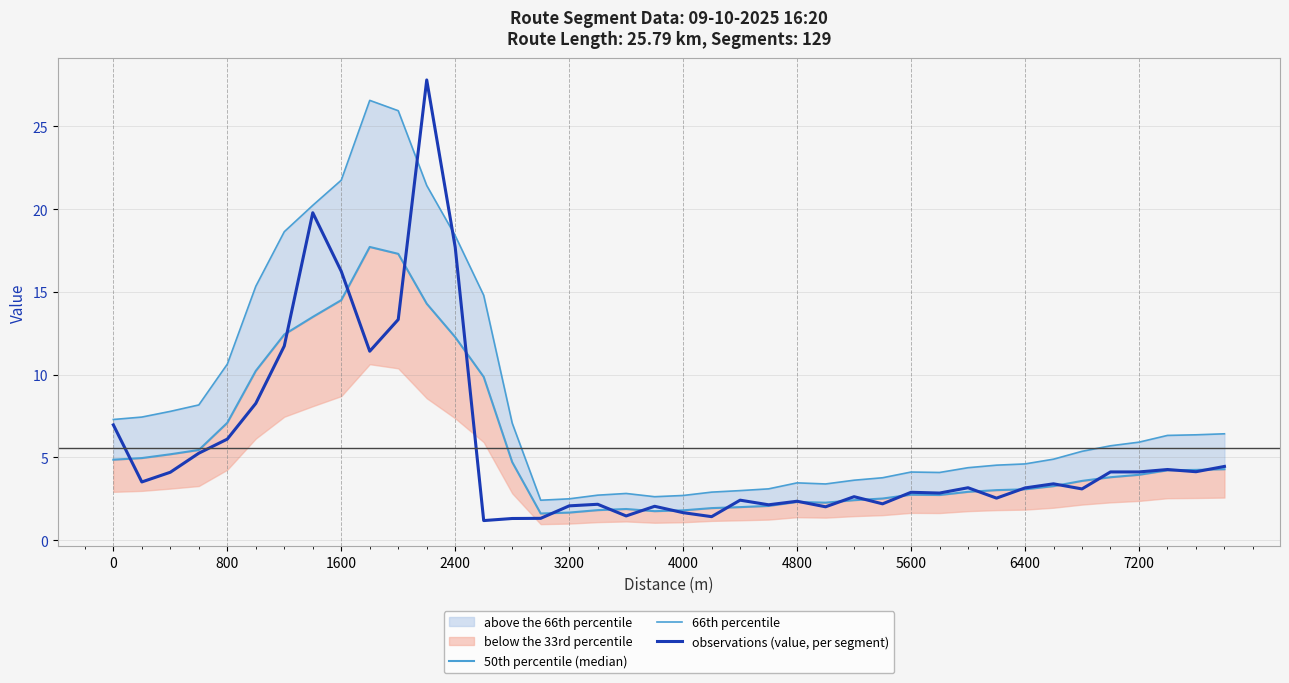

How many lines are shown in the chart?

3